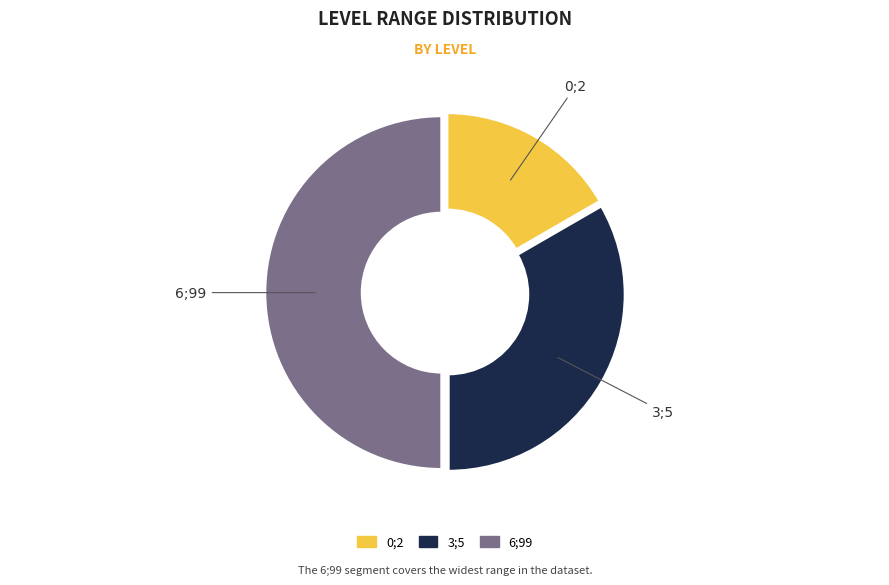

True or false: 3;5 accounts for 33% of the total.

True